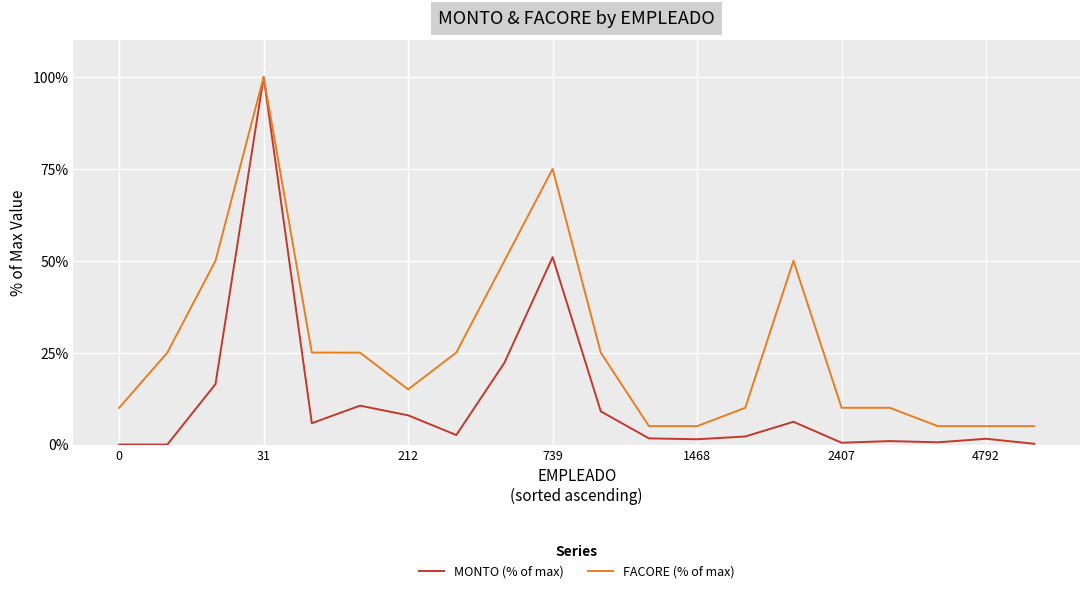

True or false: MONTO (% of max) has more than 2 interior local peaks.

True